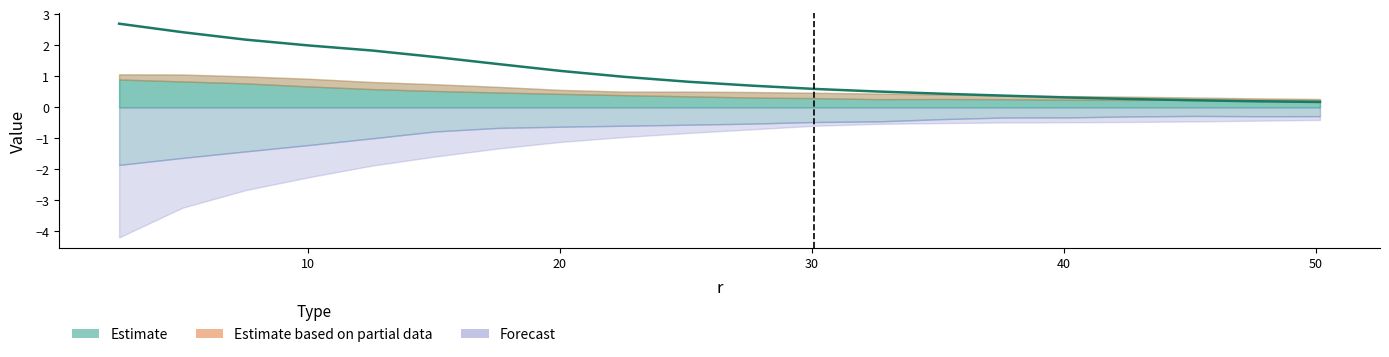

How many categories are shown in the chart?

20